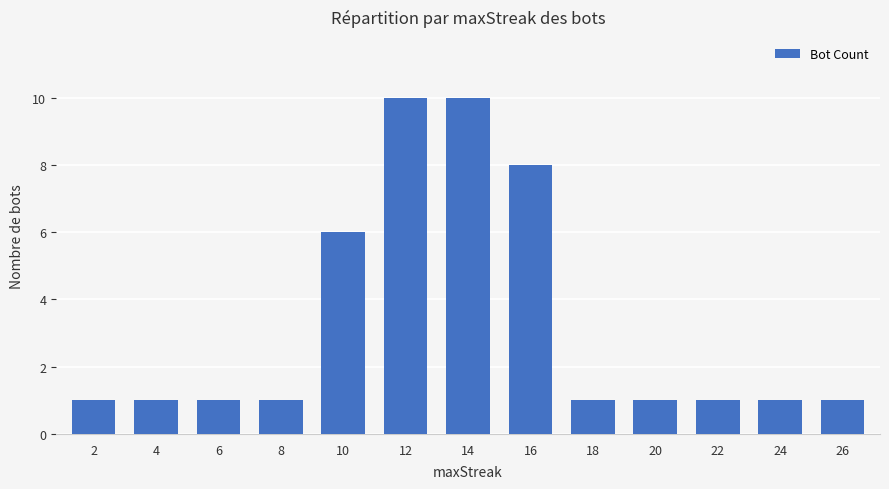

Reading right to left, list all the values displayed in this chart.

1	1	1	1	1	8	10	10	6	1	1	1	1